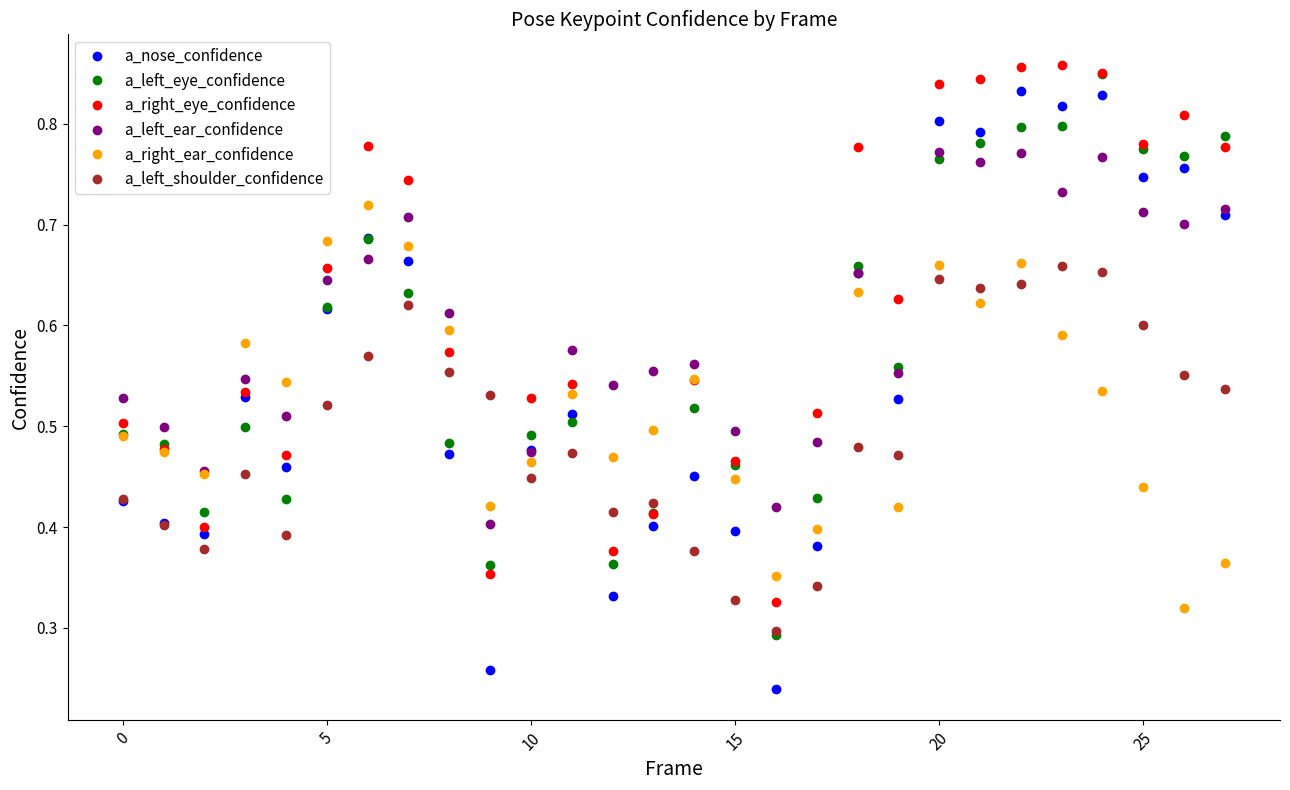

True or false: a_right_ear_confidence has more than 2 points higher than both neighbors.

True